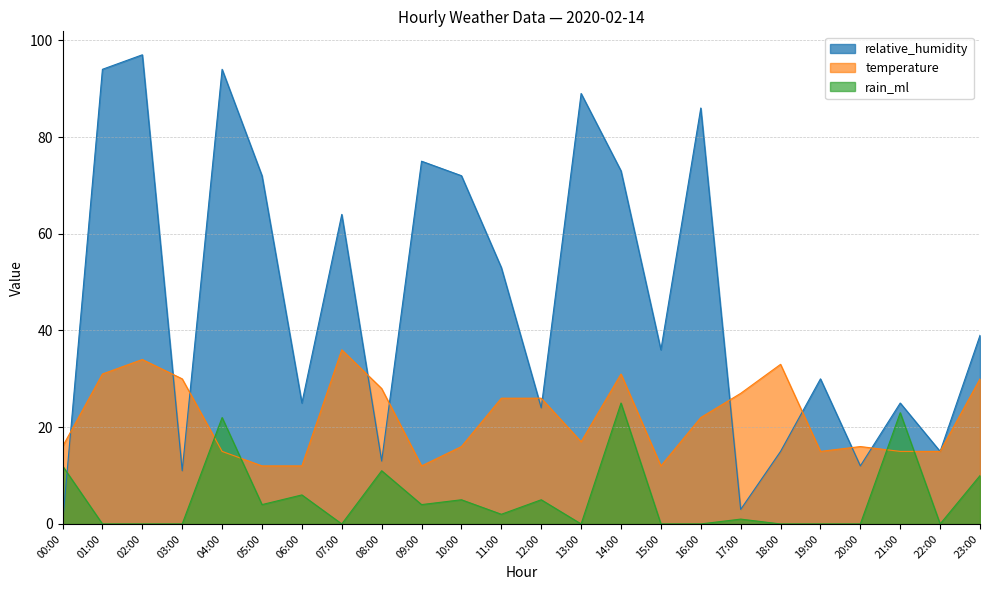

Reading left to right, transcribe all the data shown in this chart.

relative_humidity: 0	94	97	11	94	72	25	64	13	75	72	53	24	89	73	36	86	3	15	30	12	25	15	39
temperature: 16	31	34	30	15	12	12	36	28	12	16	26	26	17	31	12	22	27	33	15	16	15	15	30
rain_ml: 12	0	0	0	22	4	6	0	11	4	5	2	5	0	25	0	0	1	0	0	0	23	0	10